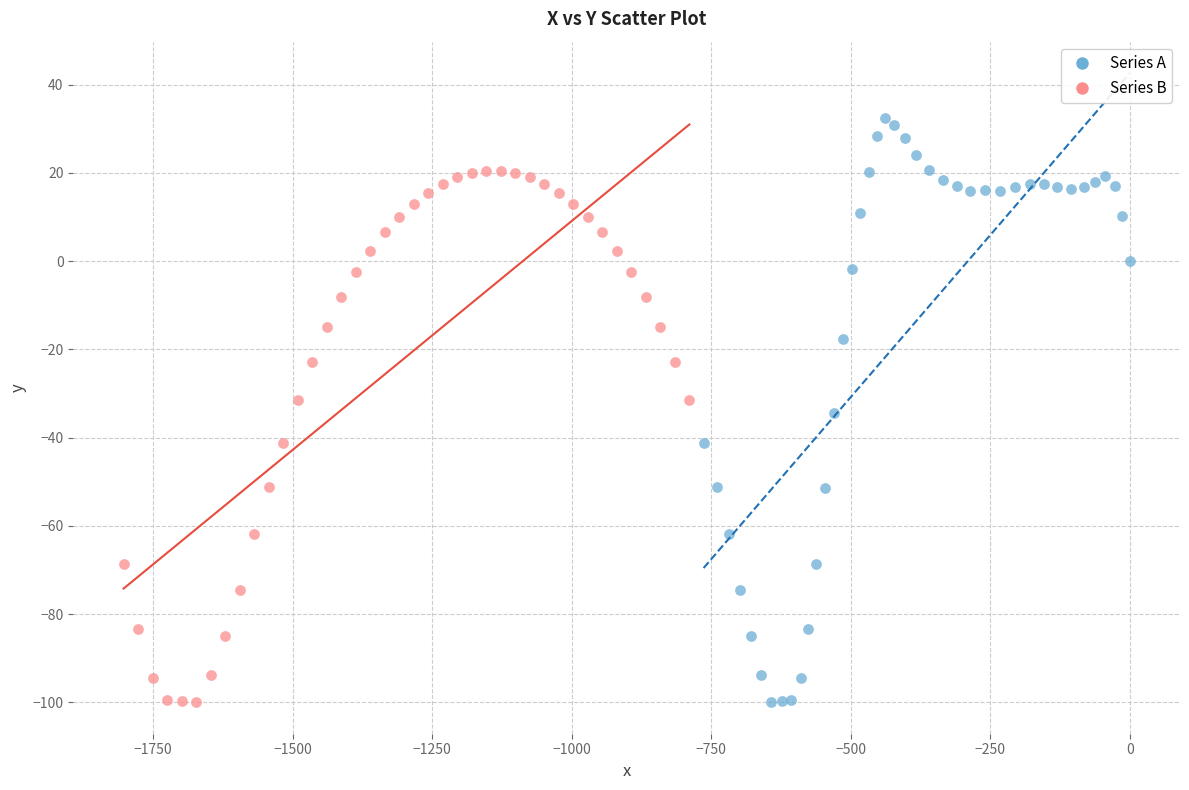

What are all the series names shown in the legend?

Series A, Series B